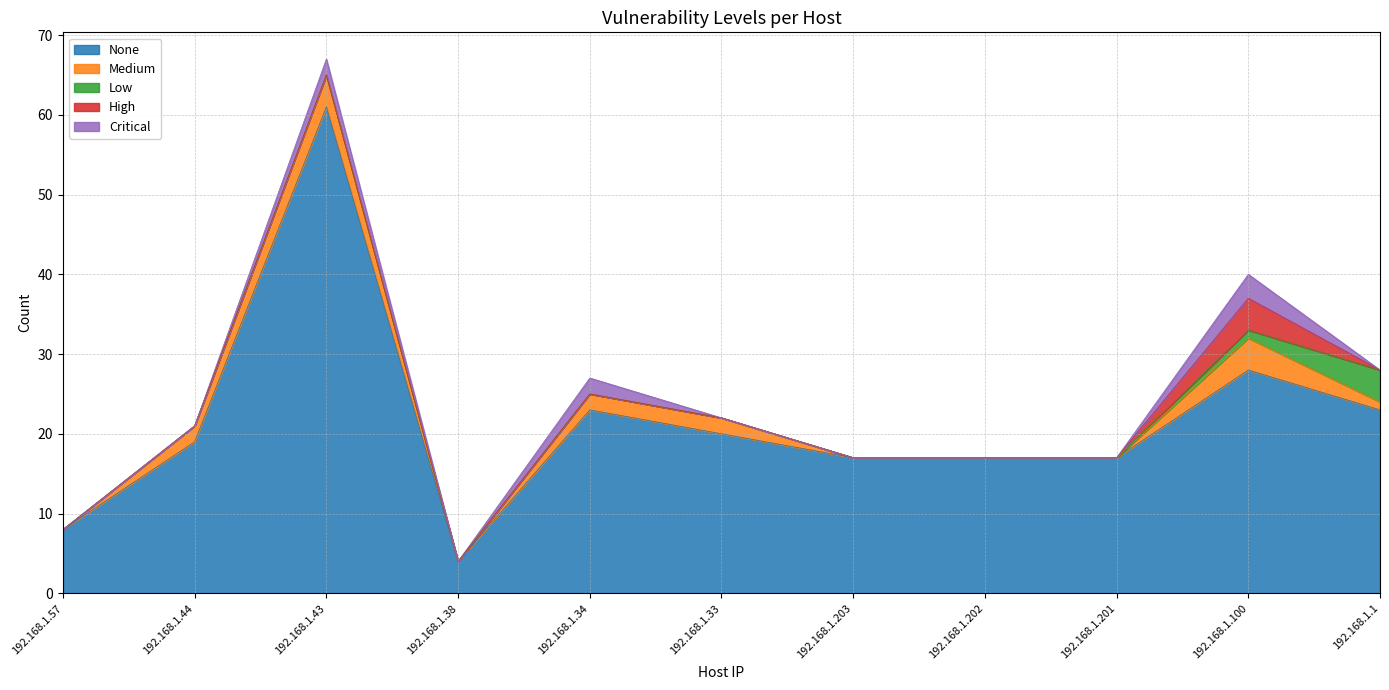

True or false: High and Medium intersect in this chart.

False